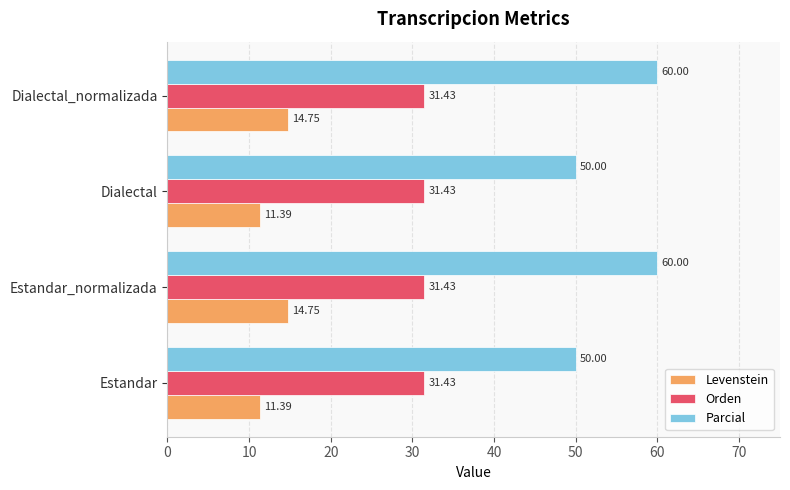

What is the difference between the second highest and second lowest values in the Parcial series?

10.0